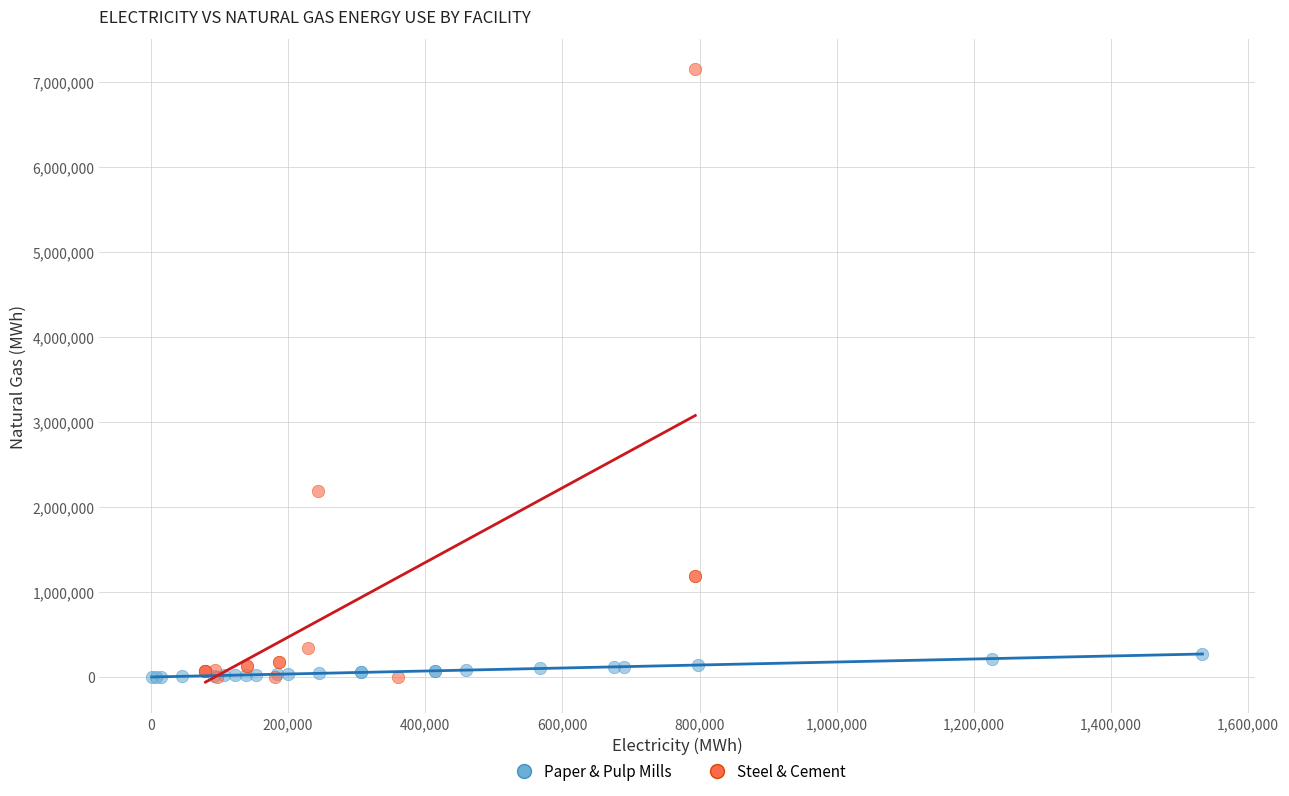

Which series contains the highest Y value?

Steel & Cement